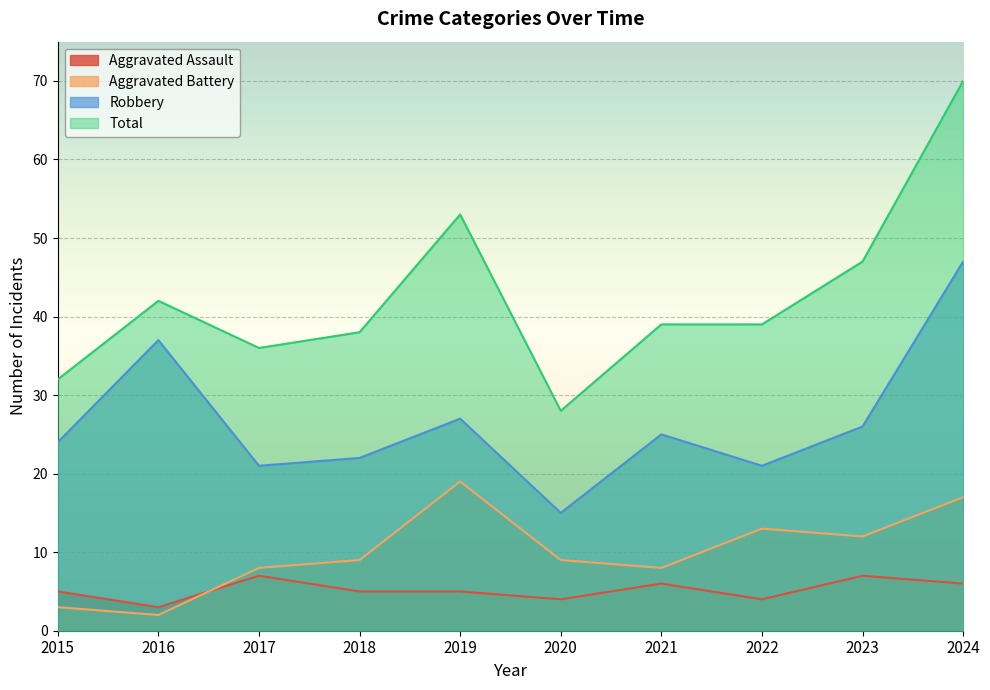

Rank the series at 2022 from lowest to highest value.

Aggravated Assault, Aggravated Battery, Robbery, Total